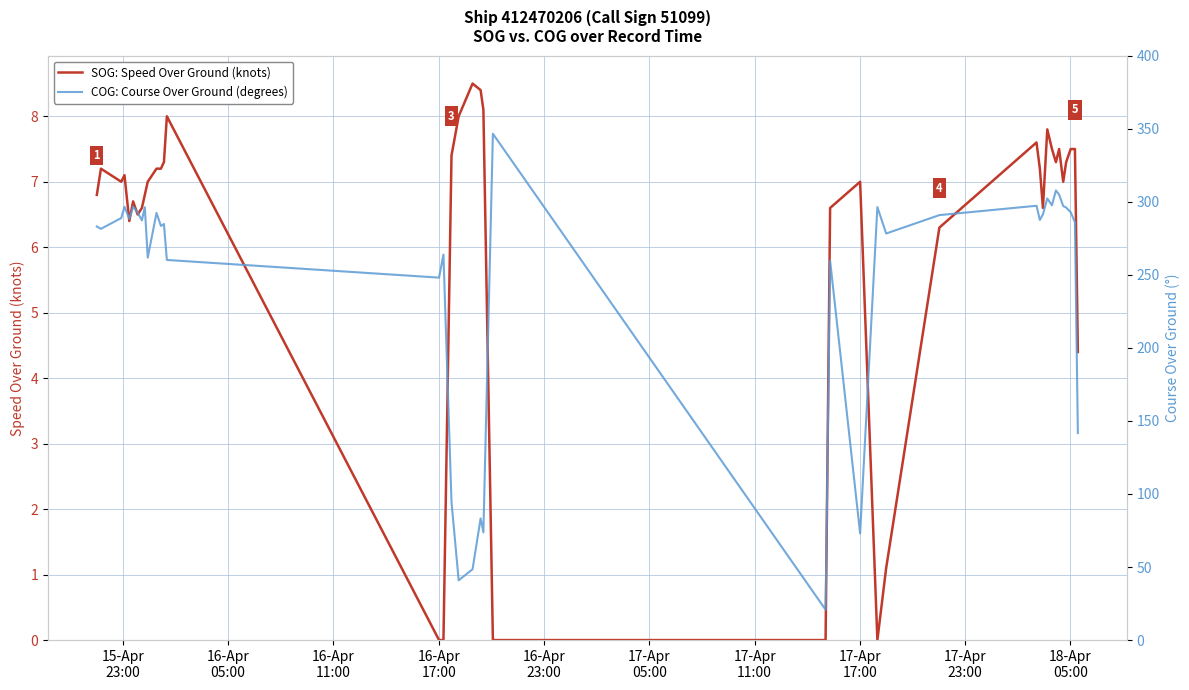

What is the maximum value for SOG: Speed Over Ground (knots)?

8.5